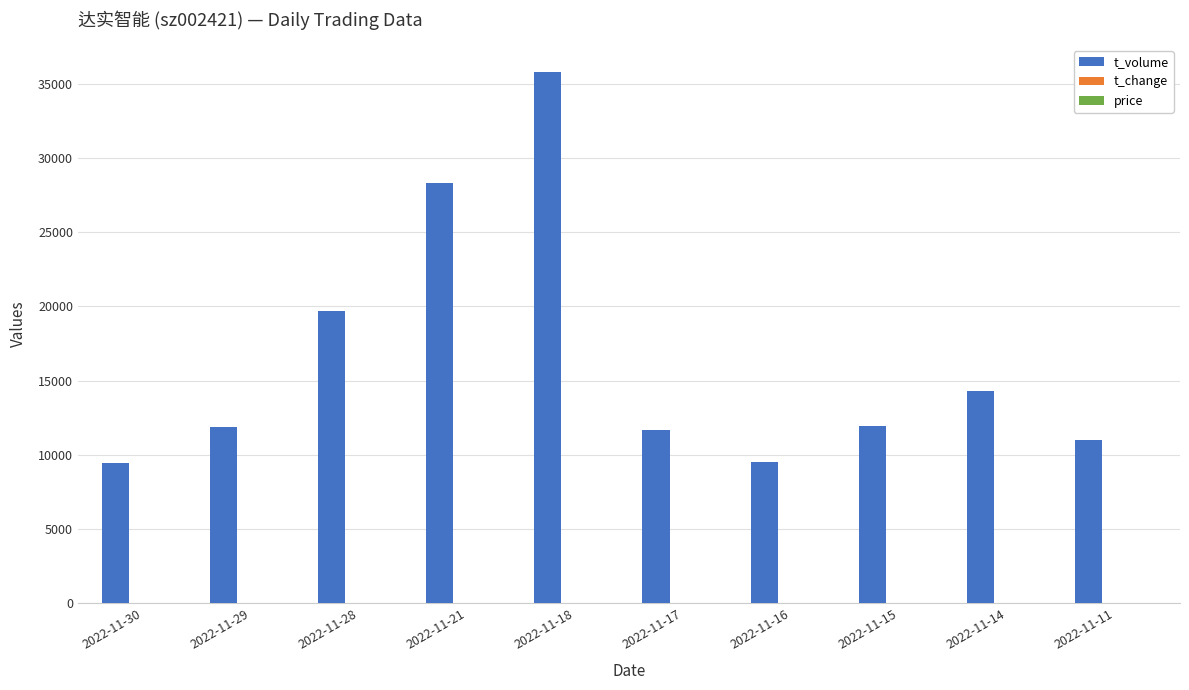

Which category has the highest value across all series?

2022-11-18